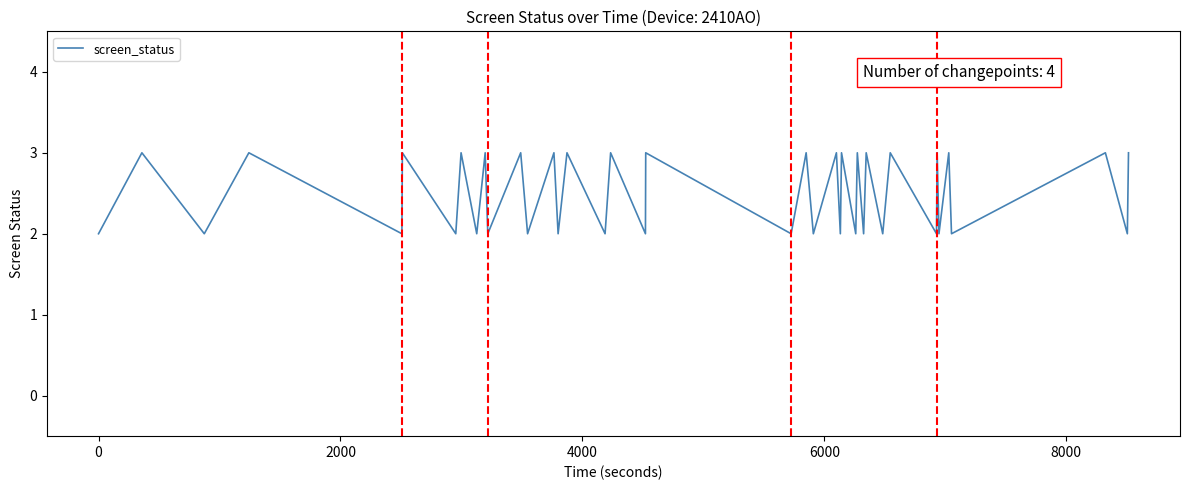

What is the sum of all values?

100